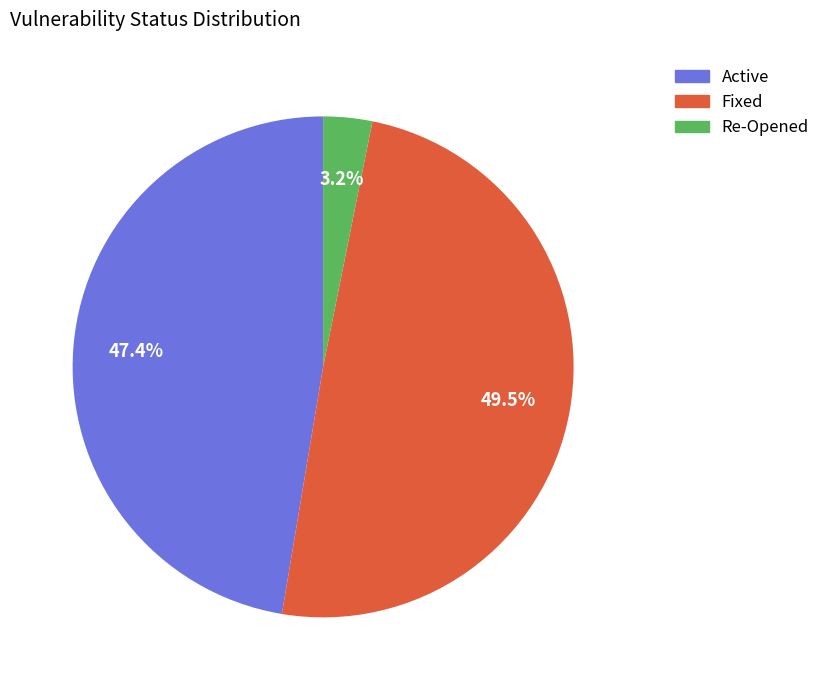

Is there any slice that represents more than half of the pie?

No